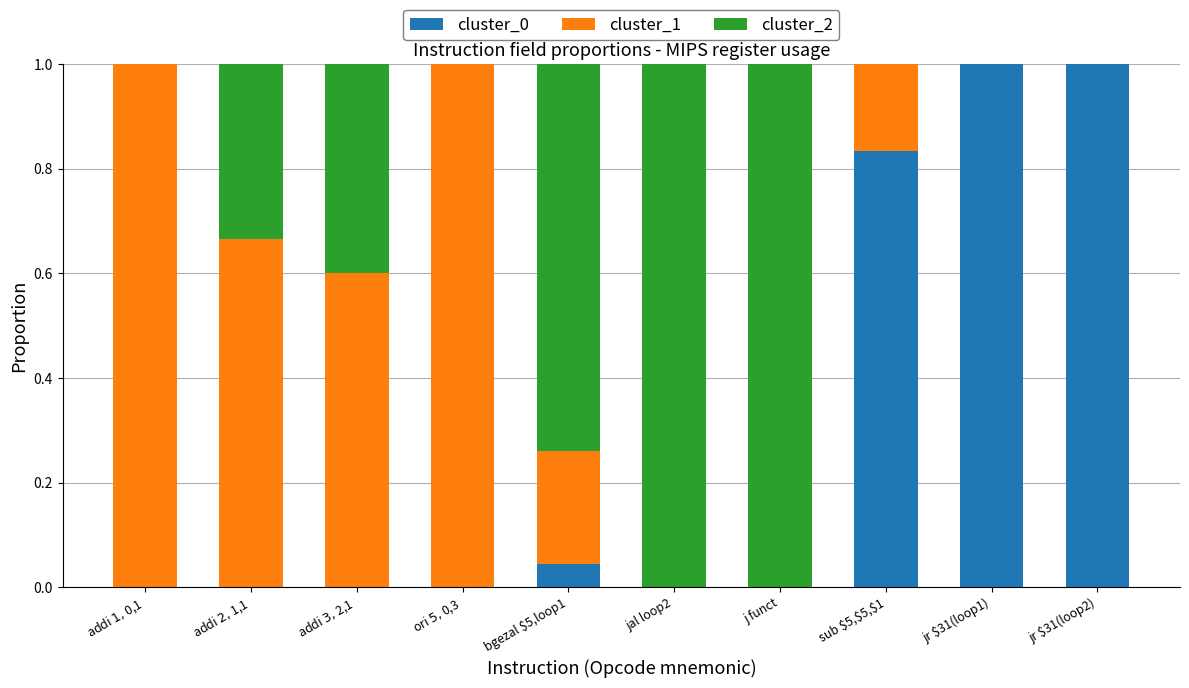

What is the highest value of the cluster_0 series?

1.0